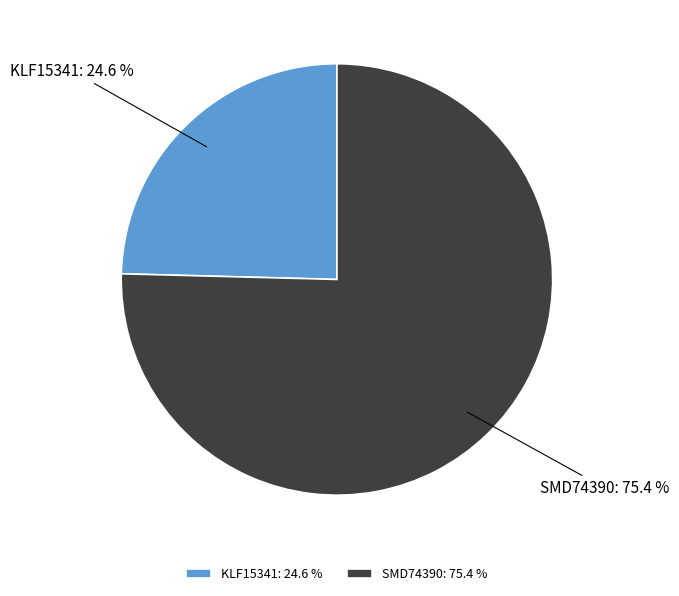

Count the number of slices in the pie.

2